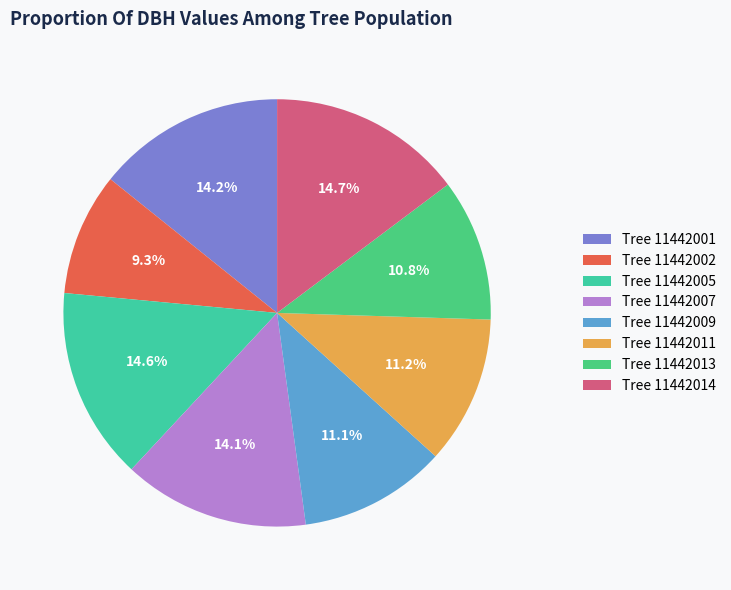

Is there any slice that represents more than half of the pie?

No